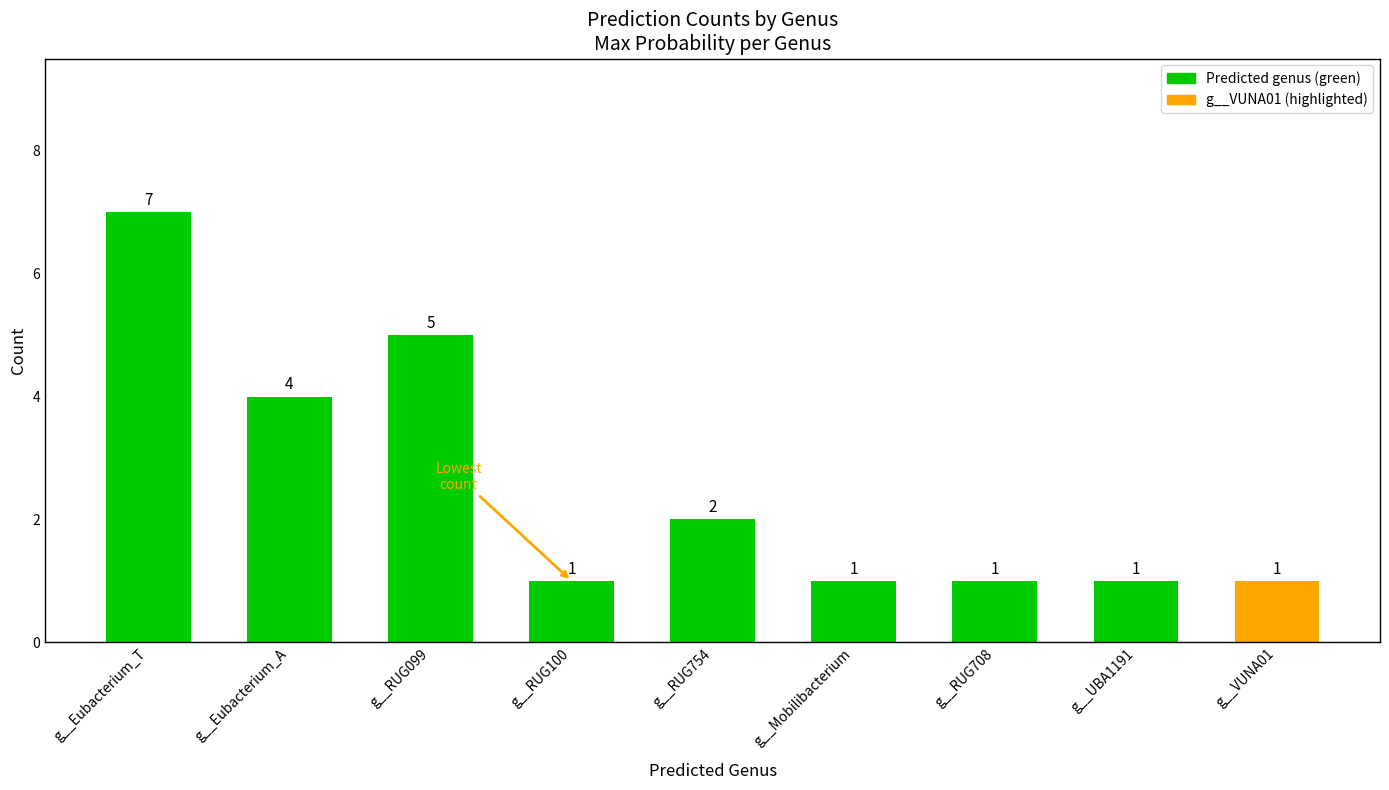

Reading left to right, extract all data points from this chart.

g__Eubacterium_T=7	g__Eubacterium_A=4	g__RUG099=5	g__RUG100=1	g__RUG754=2	g__Mobilibacterium=1	g__RUG708=1	g__UBA1191=1	g__VUNA01=1